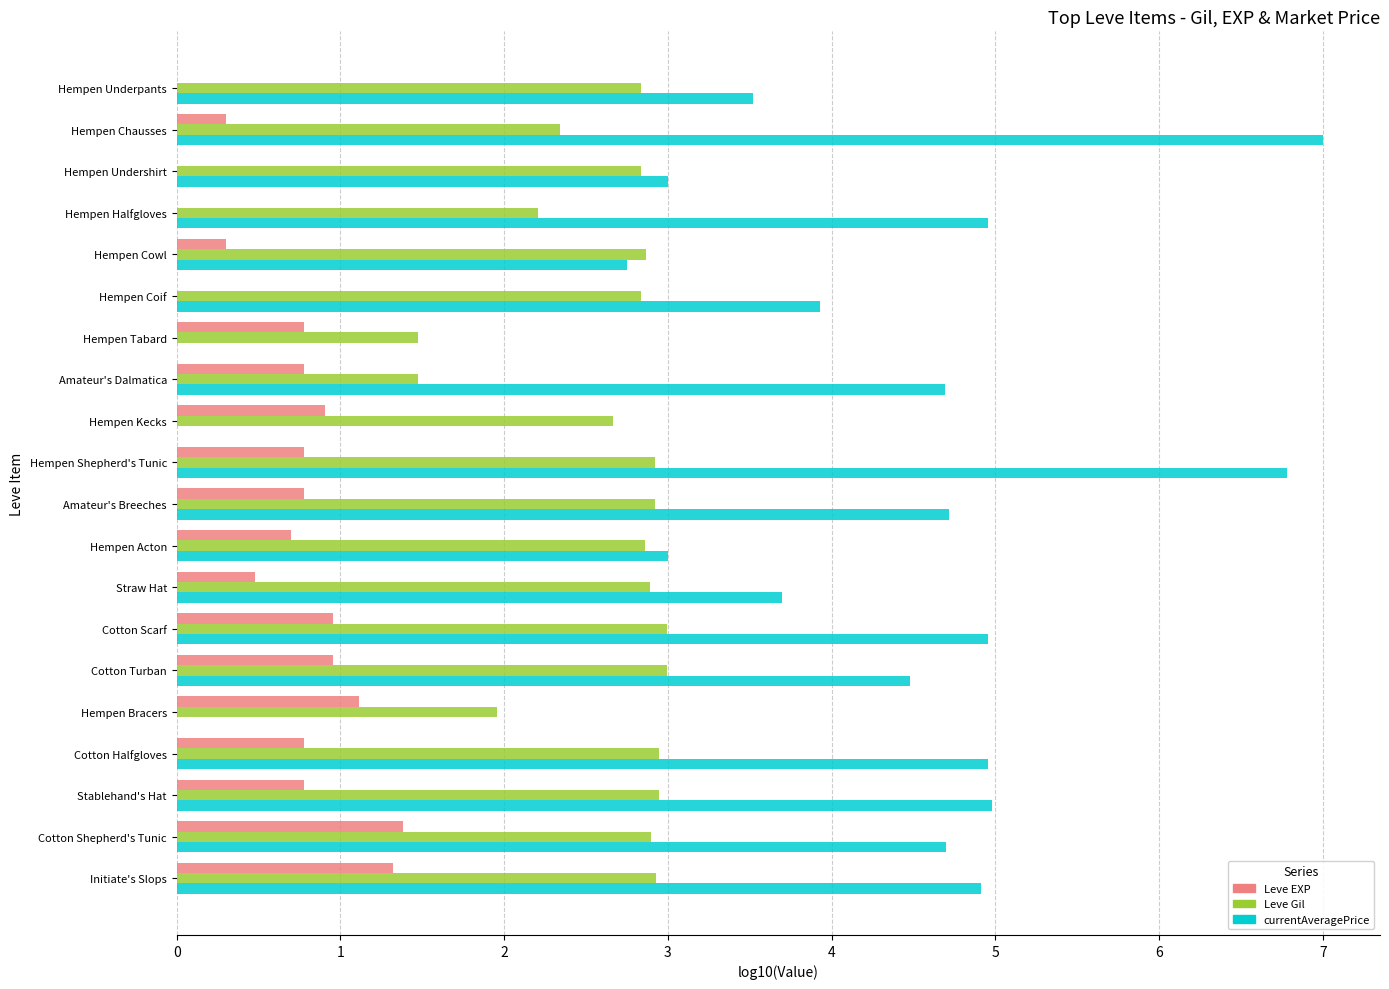

At which category does the chart reach its peak across all series?

Hempen Chausses